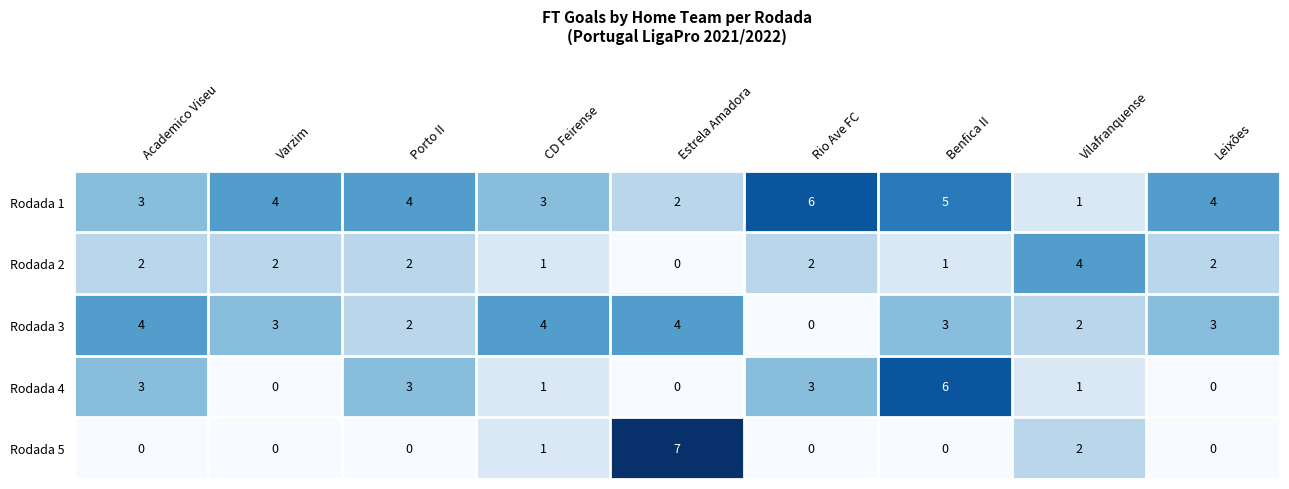

At which label does Rodada 4 first exceed 1?

Academico Viseu